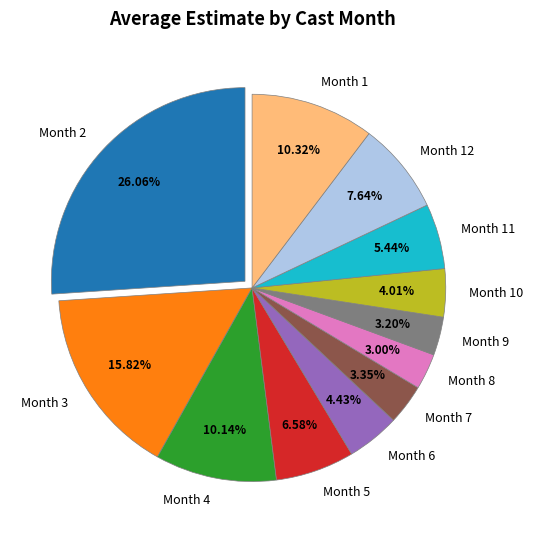

How many segments does this pie chart have?

12